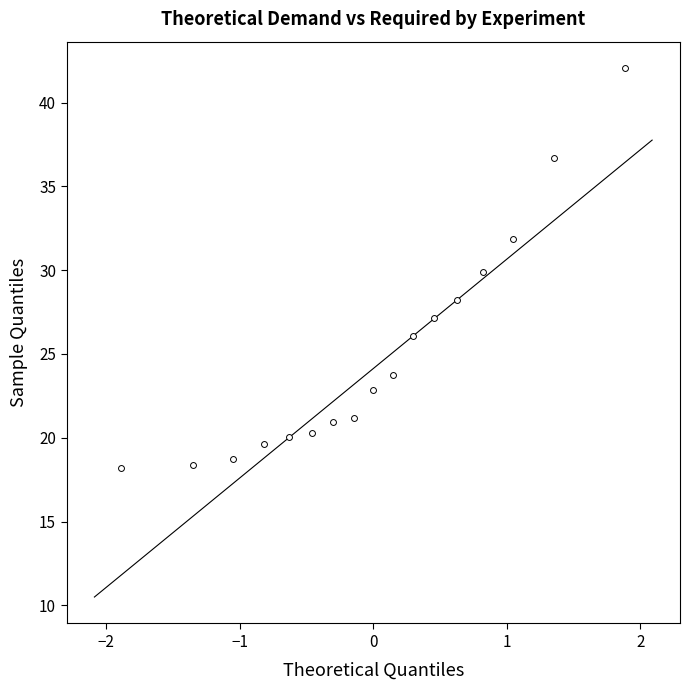

What is the range of X values (max minus min)?

3.8